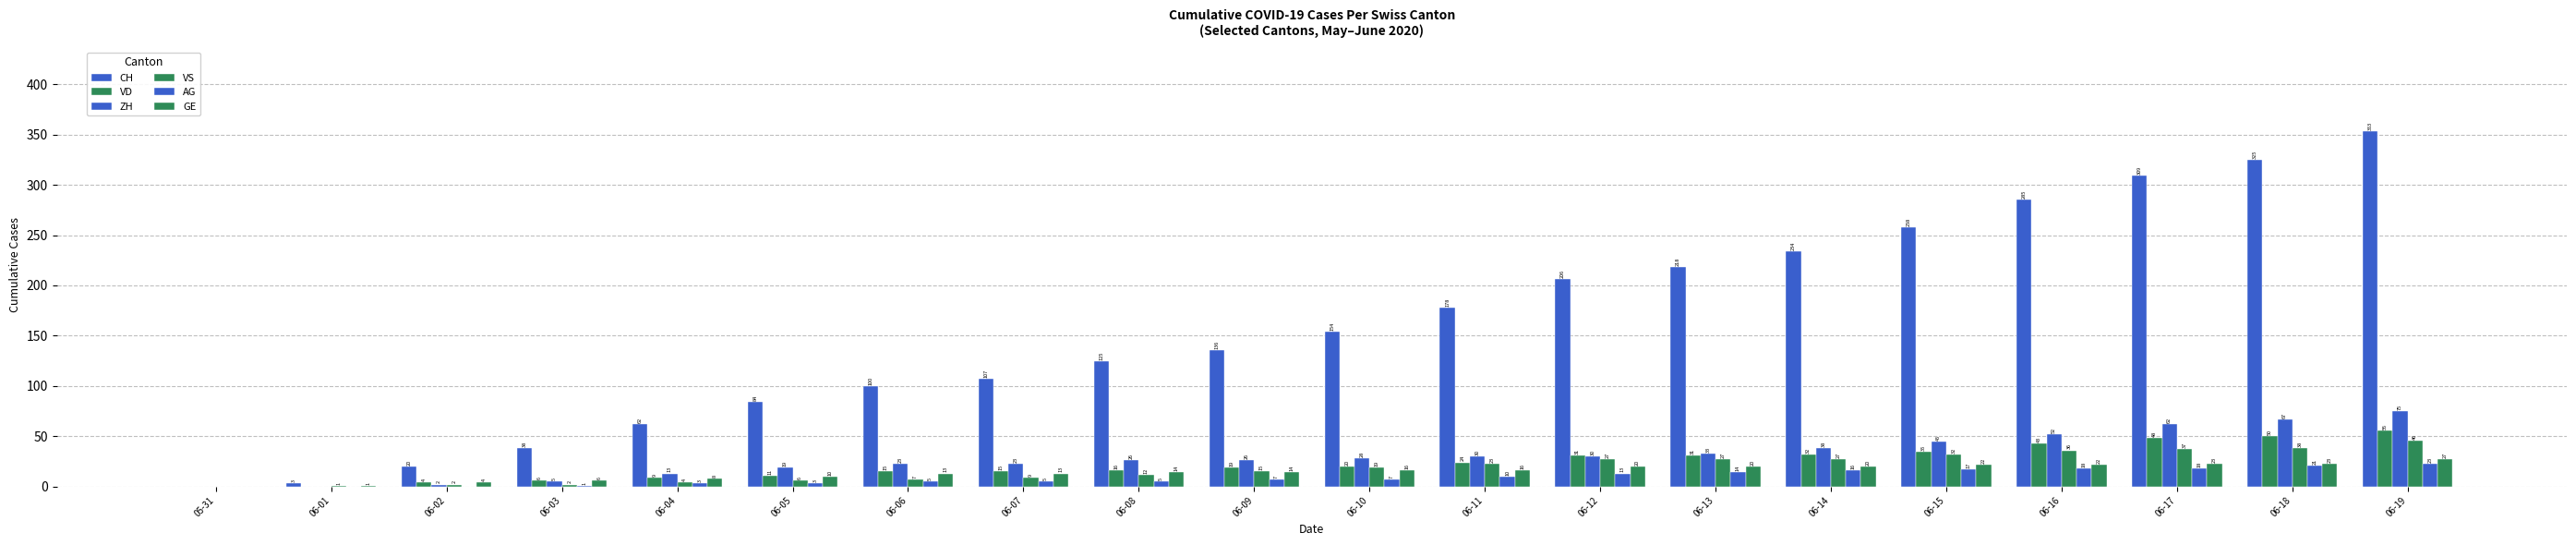

Are the bars grouped side by side (vs. stacked)?

Yes